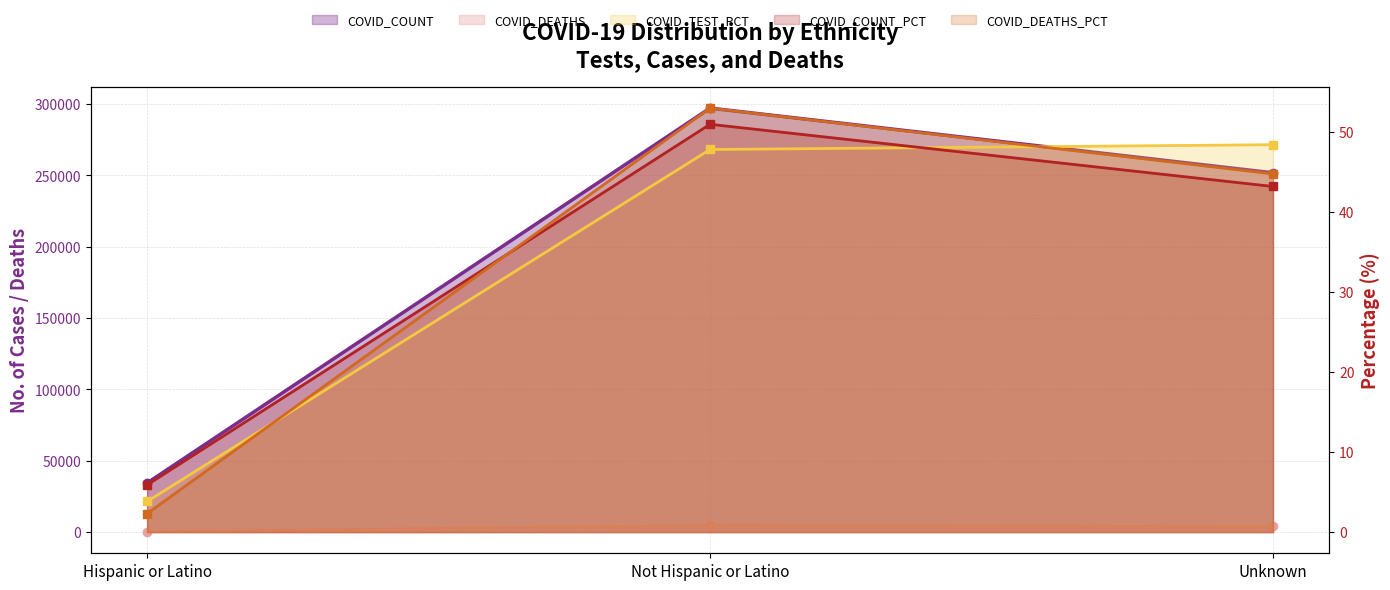

Is the value of COVID_DEATHS_PCT at Hispanic or Latino greater than the value of COVID_DEATHS at Unknown?

No